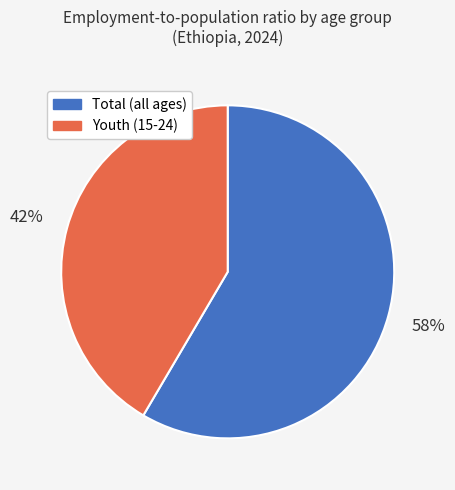

To the nearest percent, what is the average slice percentage?

50%